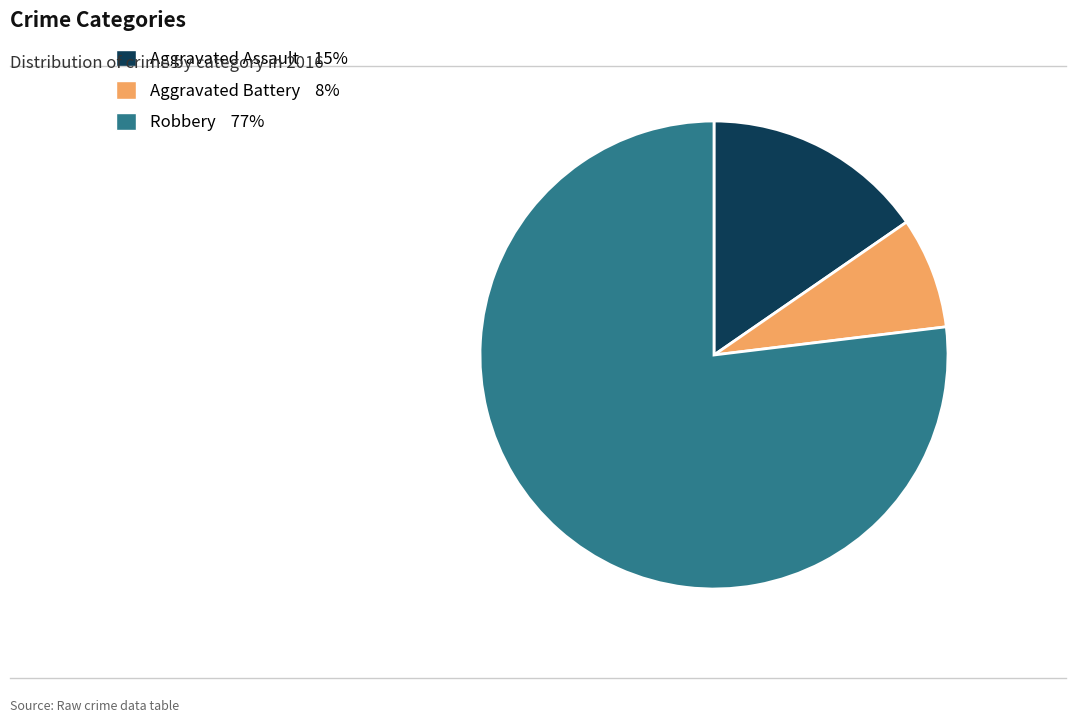

Is there a majority slice in this chart?

Yes